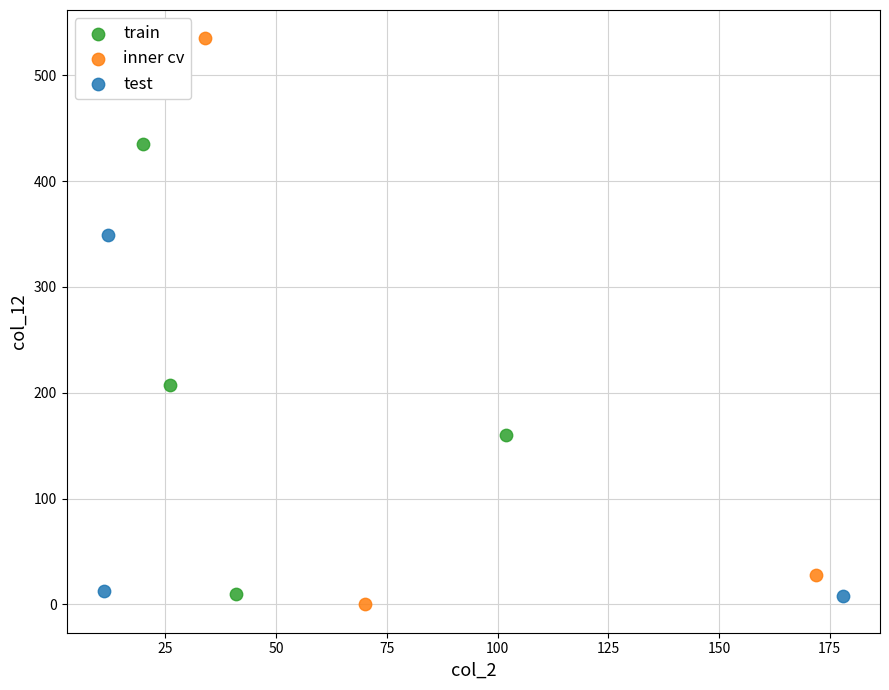

Which series reaches the maximum Y coordinate?

inner cv